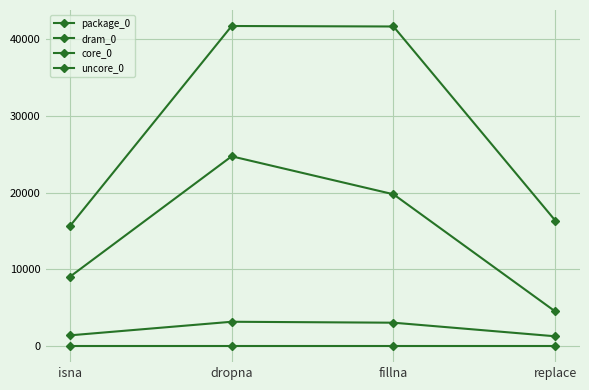

True or false: dram_0 and uncore_0 intersect in this chart.

False